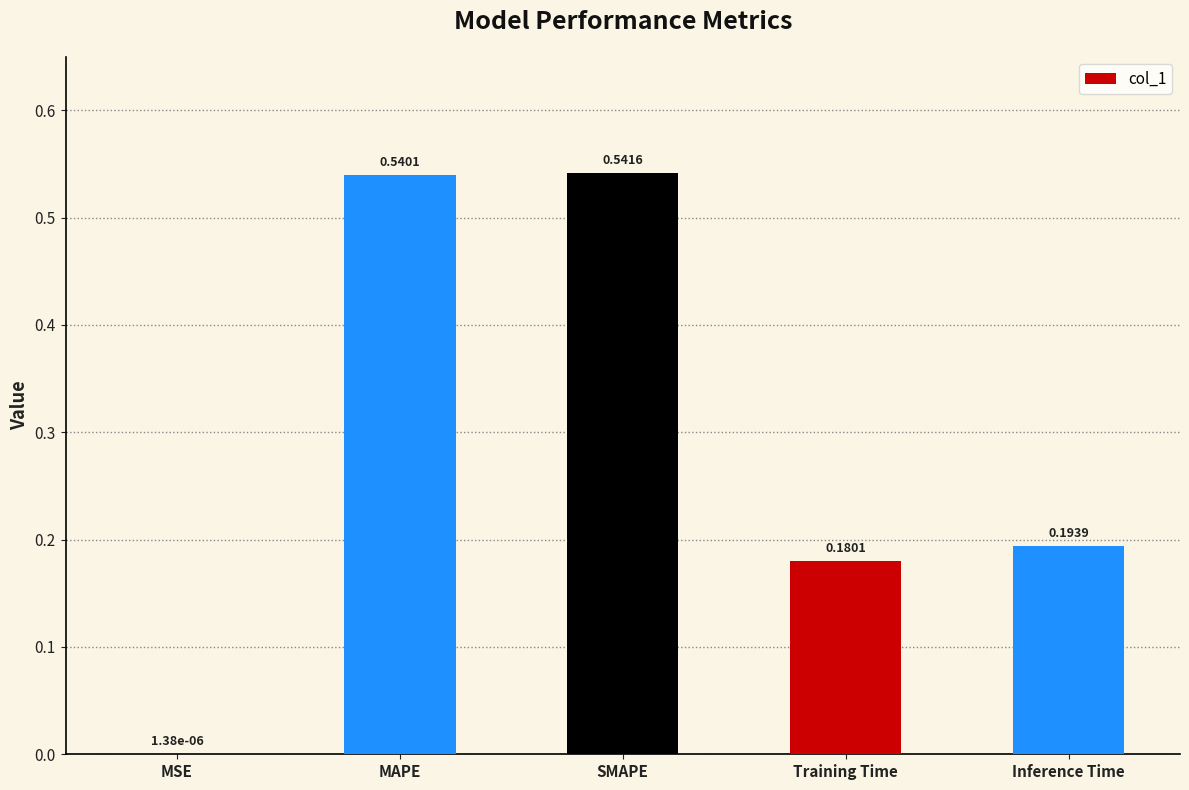

Which category has the highest value across all series?

SMAPE